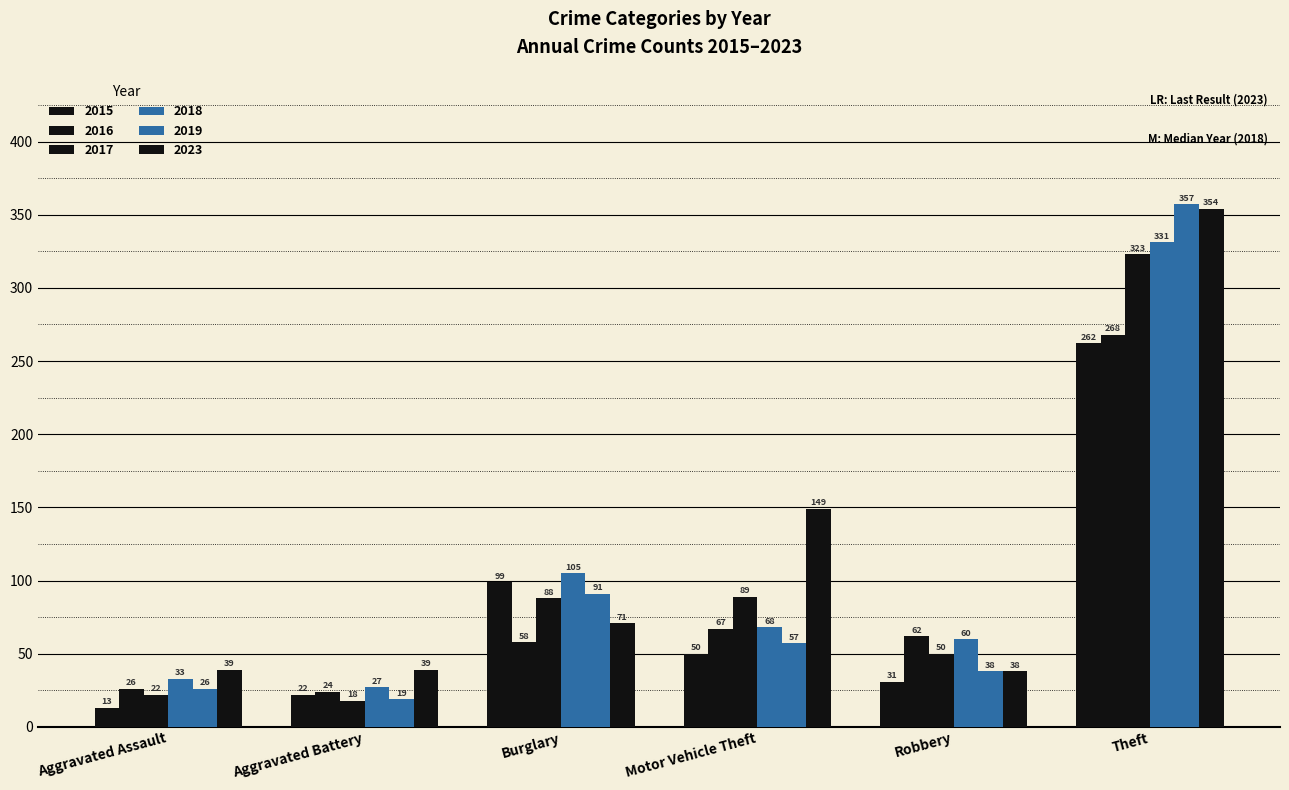

How many bars are there in each group?

6